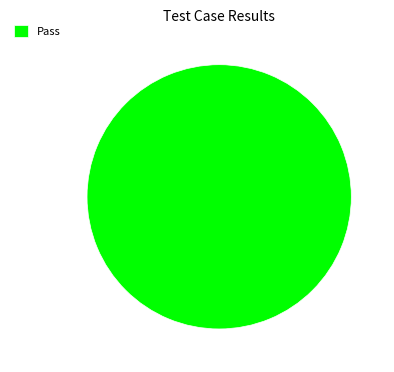

Does Pass account for over 50% of the chart?

Yes